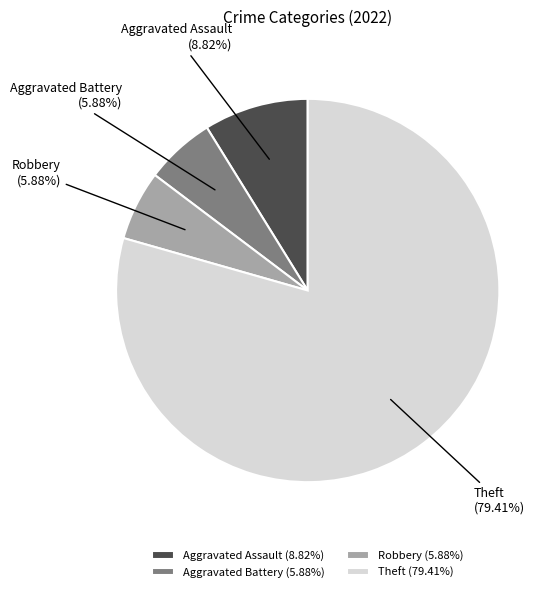

Combined, do Aggravated Battery and Aggravated Assault account for over 50%?

No